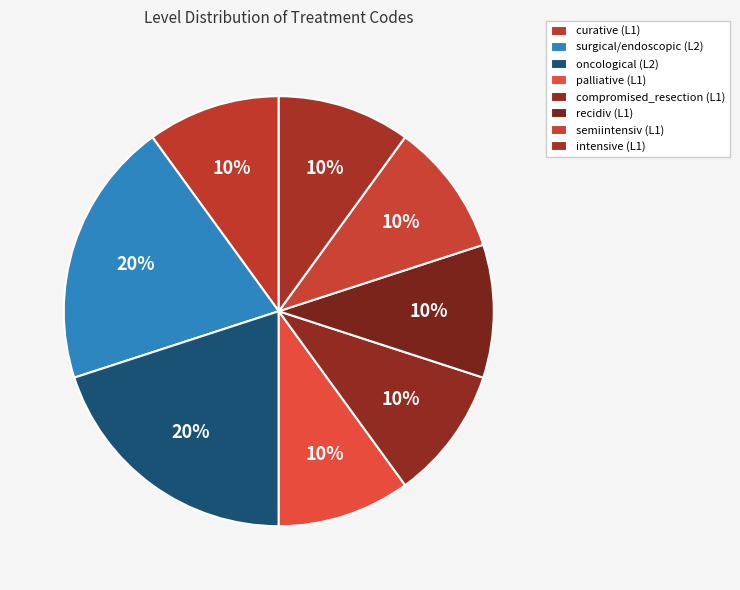

Approximately how many times larger is the value at intensive compared to compromised_resection?

1.0